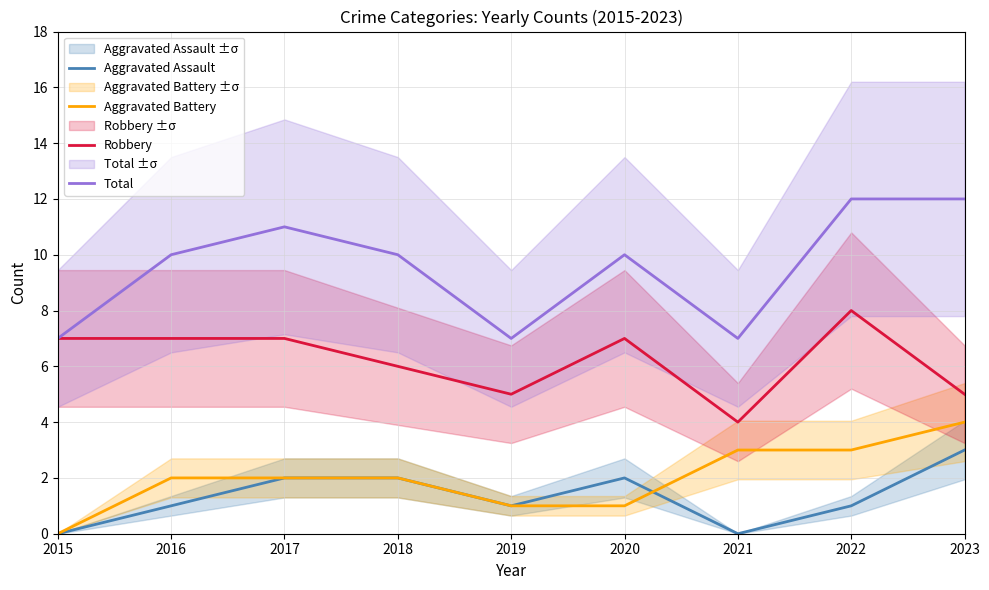

What is the minimum value for Total?

7